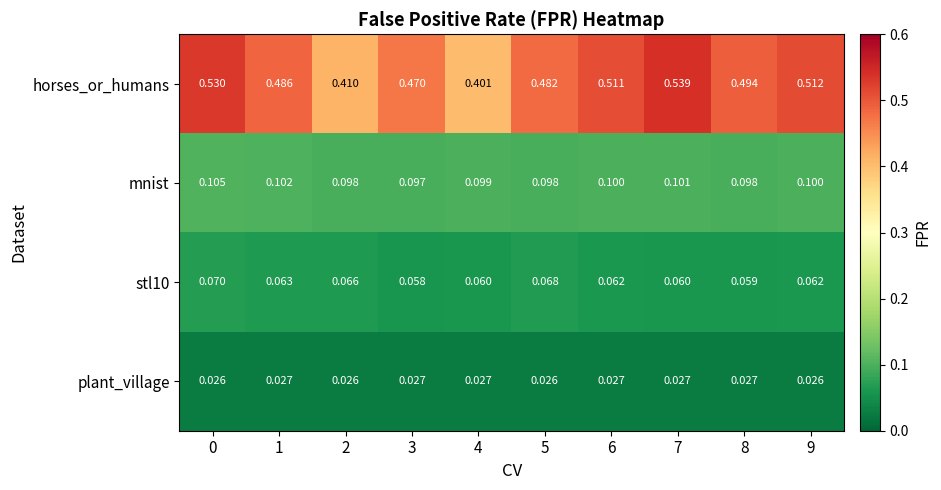

Which series has the widest spread of values?

horses_or_humans